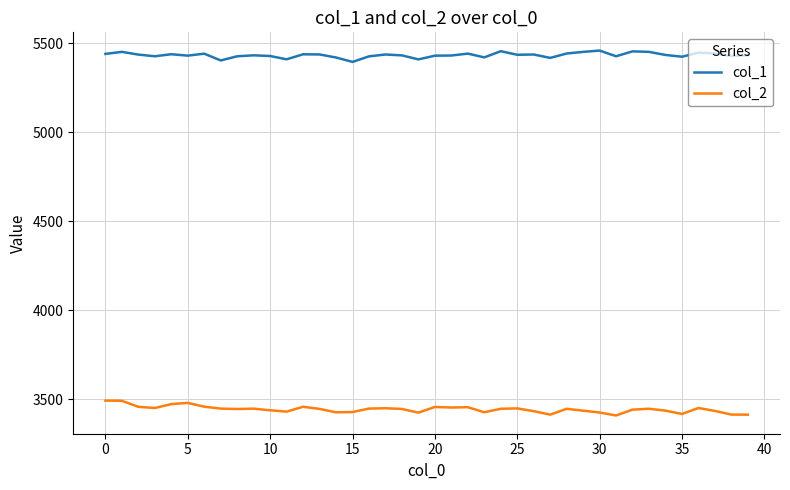

List the series in order of their overall mean, highest first.

col_1, col_2